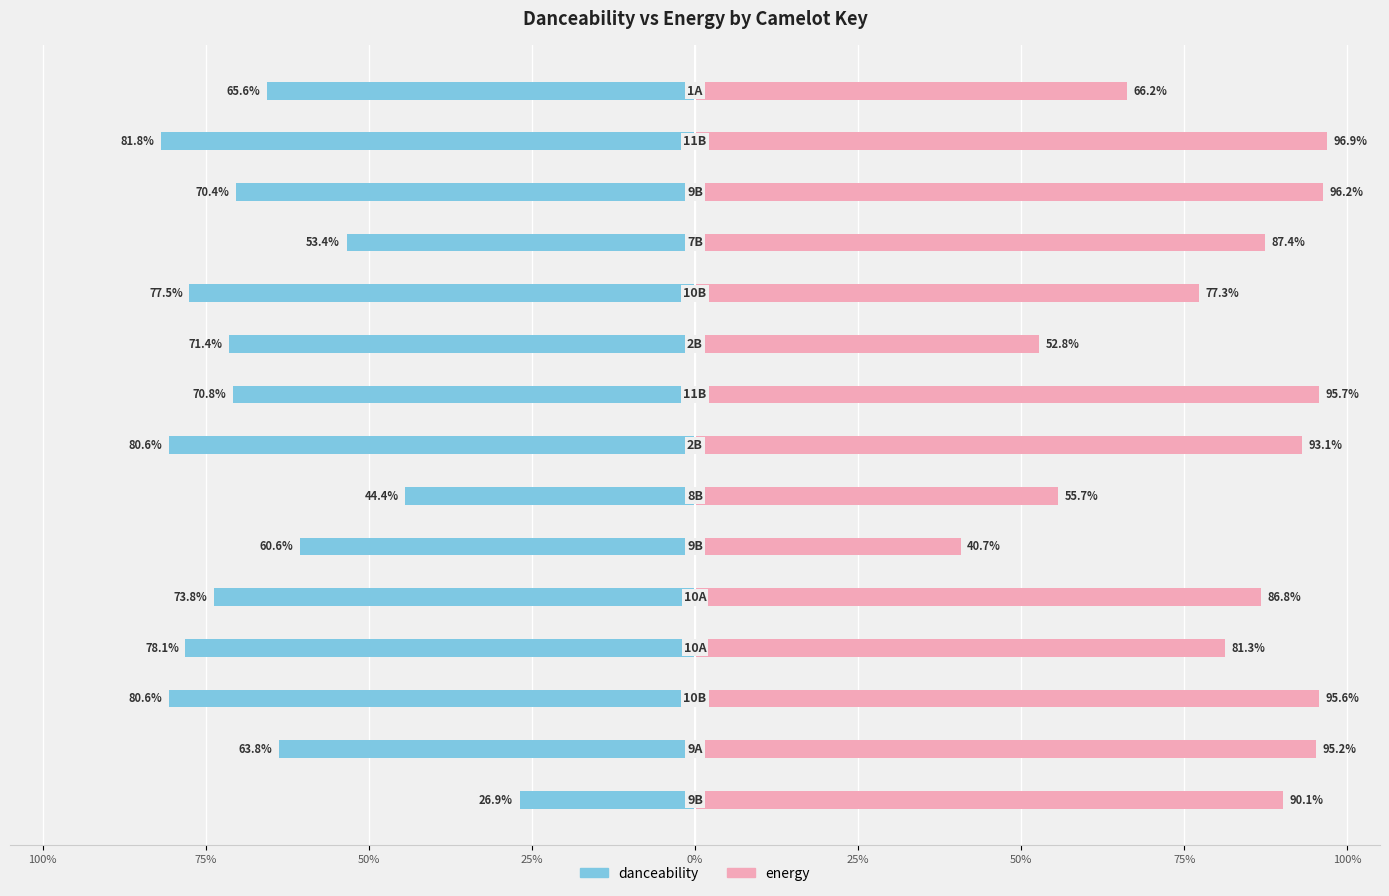

At 100%, list the series in order from largest to smallest.

energy, danceability